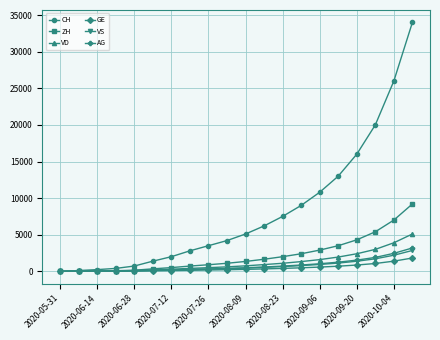

What is the highest value of the VS series?

2850